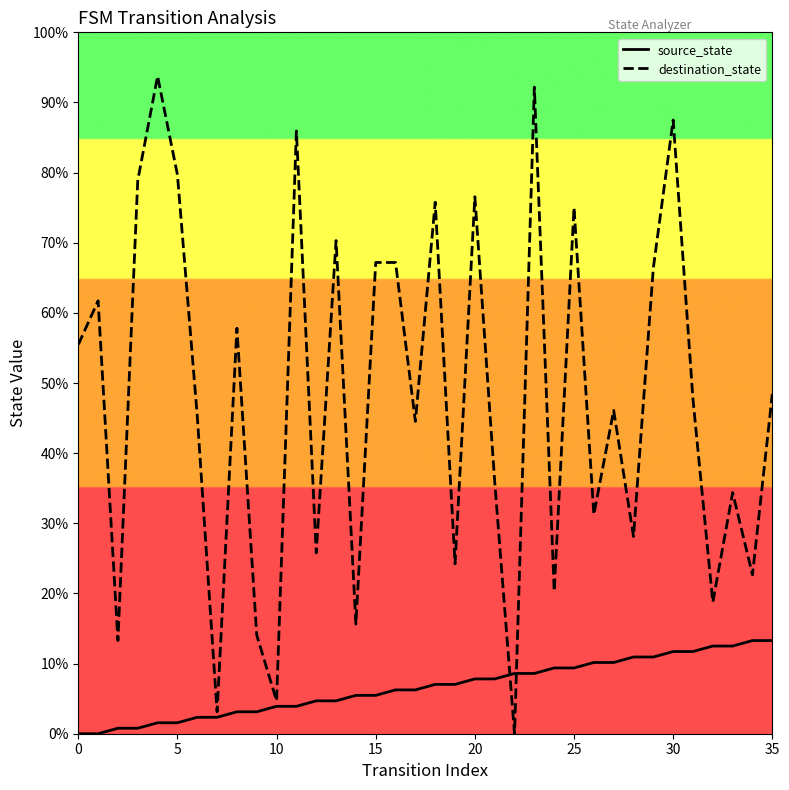

Which category has the highest value in the source_state series?

34